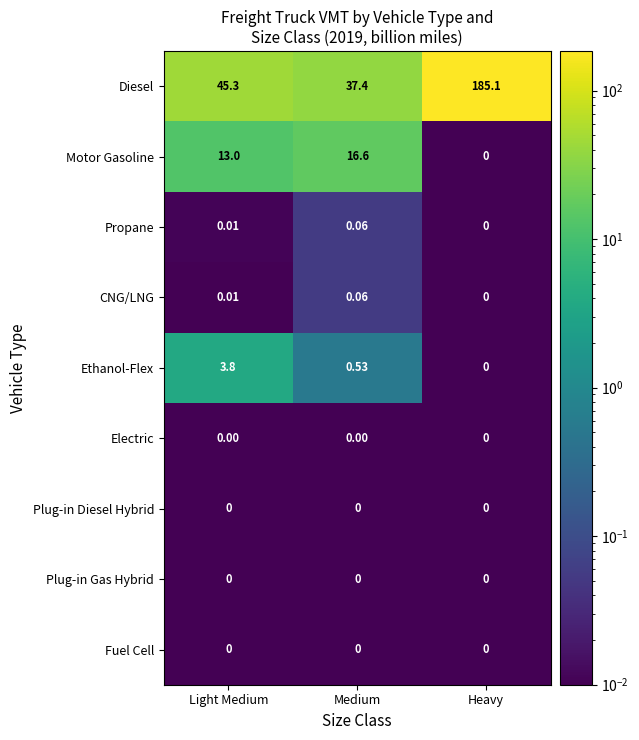

What is the maximum value shown in the chart?

185.1